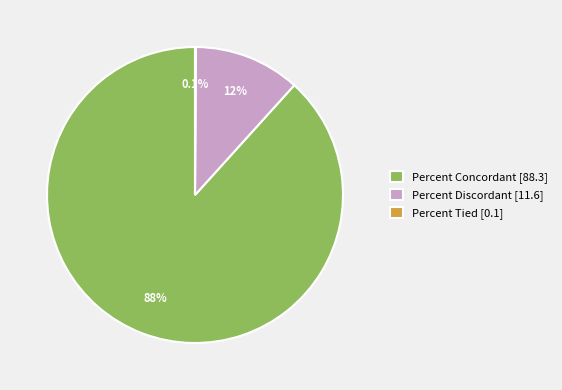

Which category accounts for the majority?

Percent Concordant